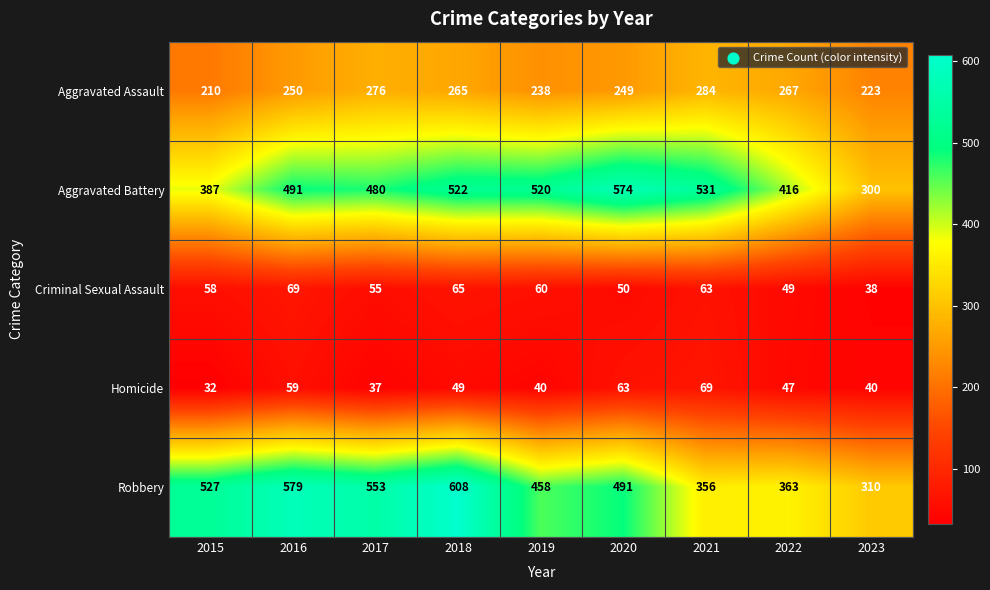

Which series has the largest total across all categories?

Robbery